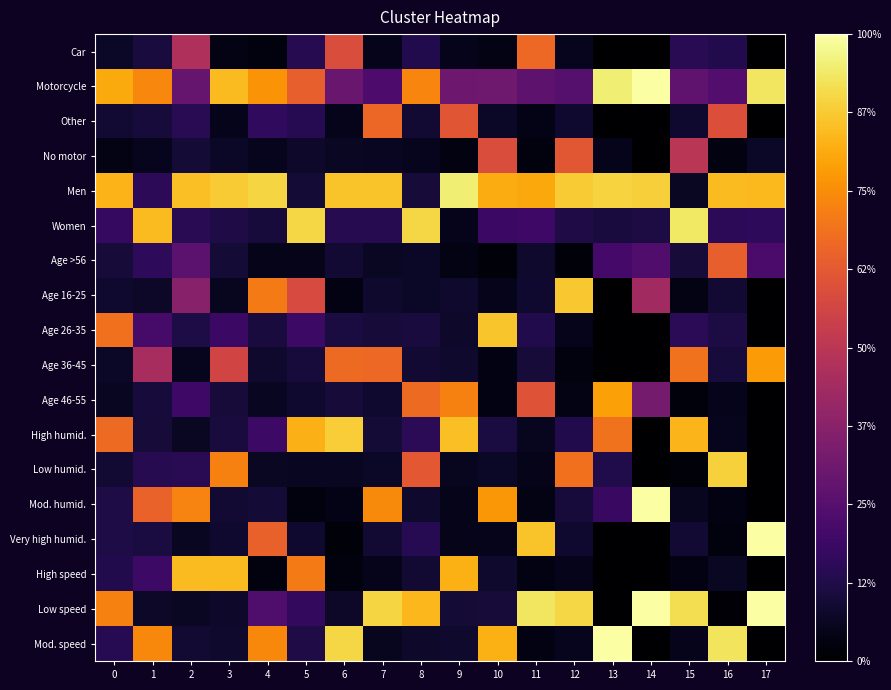

Which label corresponds to the smallest value in the chart?

13